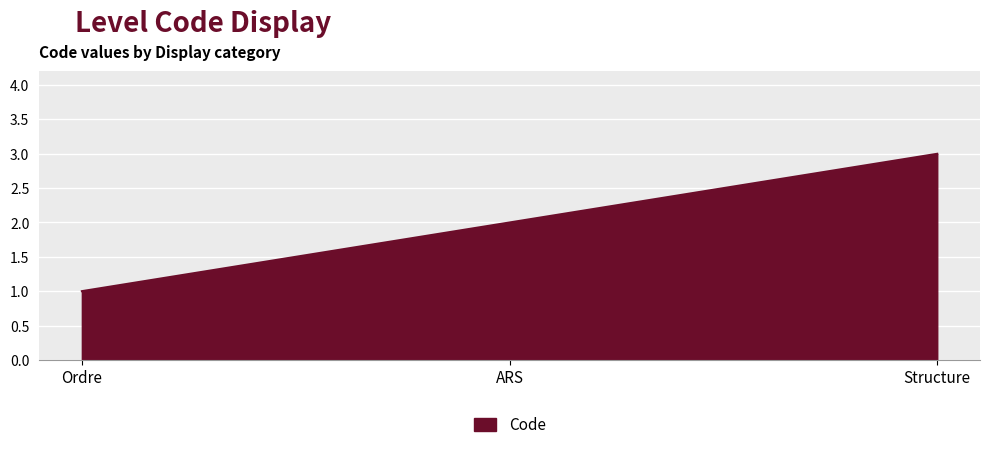

Reading left to right, list all the values displayed in this chart.

Ordre=1	ARS=2	Structure=3